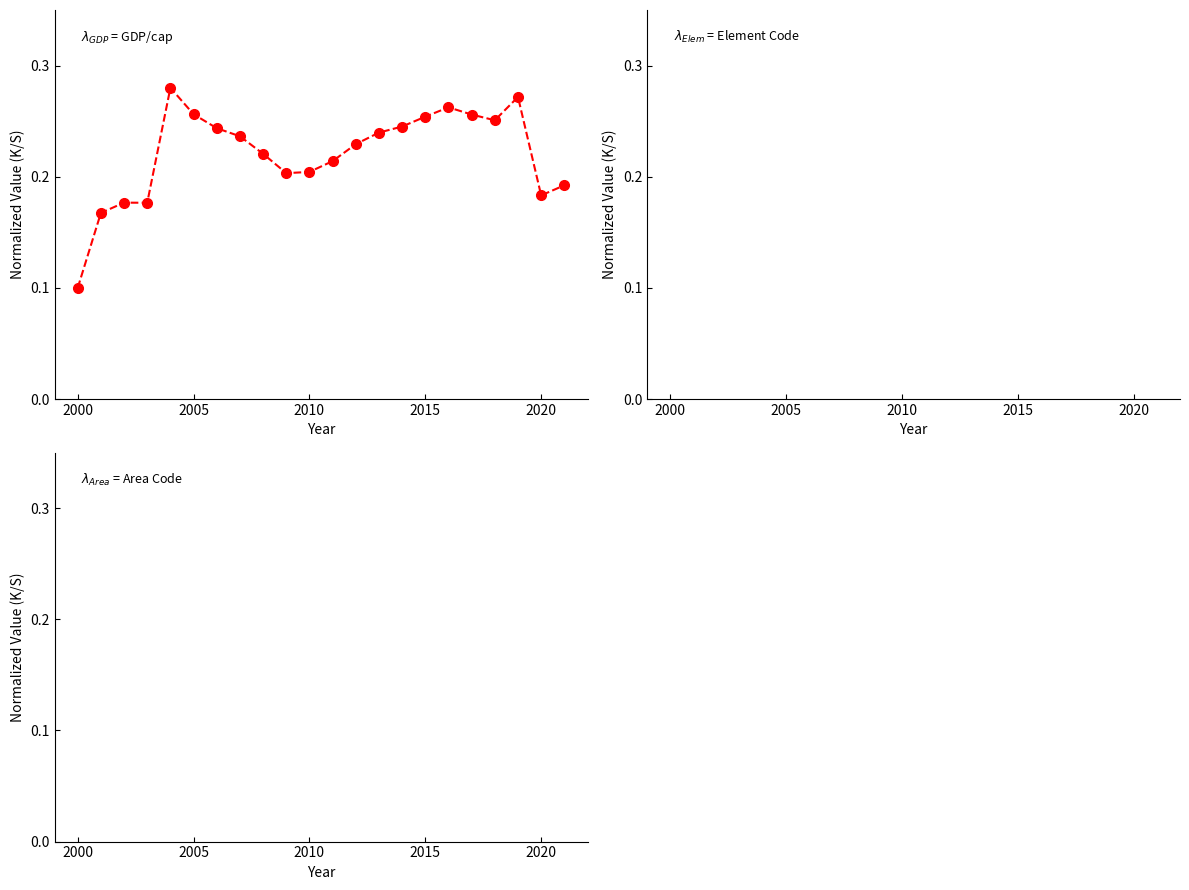

True or false: Puerto Rico GDP per capita PPP (I$) has a value of 0.3 at 21.

False